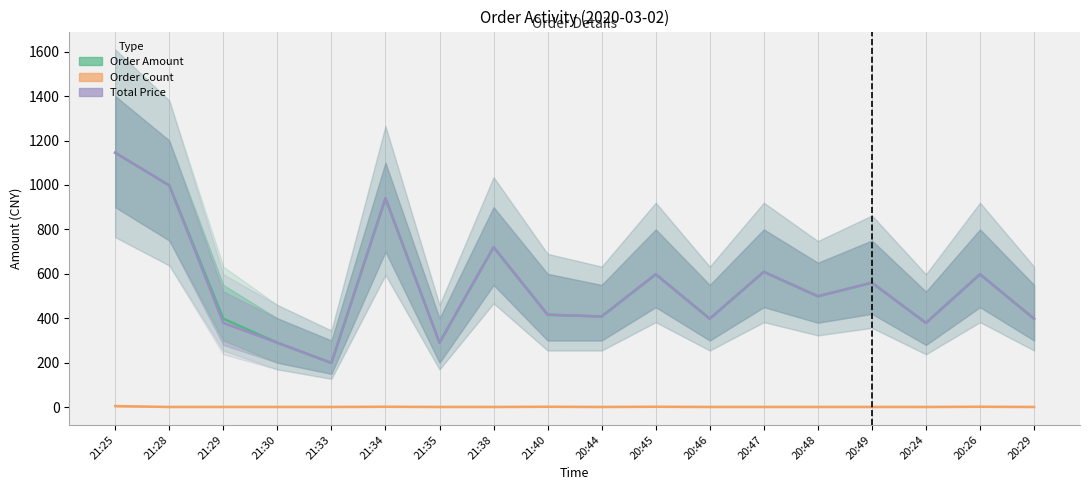

The Order Amount series shows 1040 at 20:47. True or false?

False